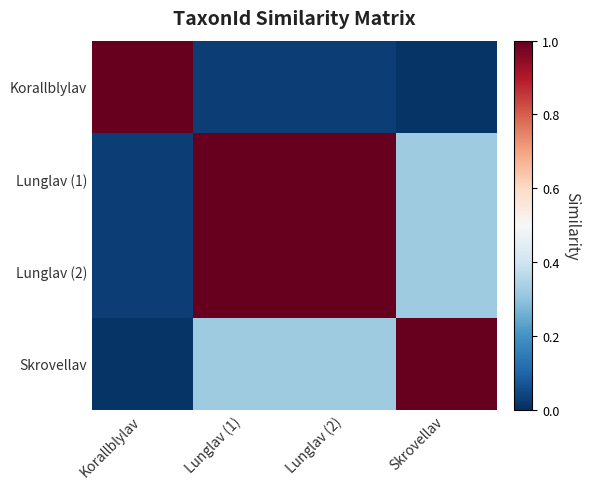

Reading left to right, transcribe all the data shown in this chart.

Korallblylav: Korallblylav=1.0	Lunglav (1)=0.0	Lunglav (2)=0.0	Skrovellav=0.0
Lunglav (1): Korallblylav=0.0	Lunglav (1)=1.0	Lunglav (2)=1.0	Skrovellav=0.3
Lunglav (2): Korallblylav=0.0	Lunglav (1)=1.0	Lunglav (2)=1.0	Skrovellav=0.3
Skrovellav: Korallblylav=0.0	Lunglav (1)=0.3	Lunglav (2)=0.3	Skrovellav=1.0